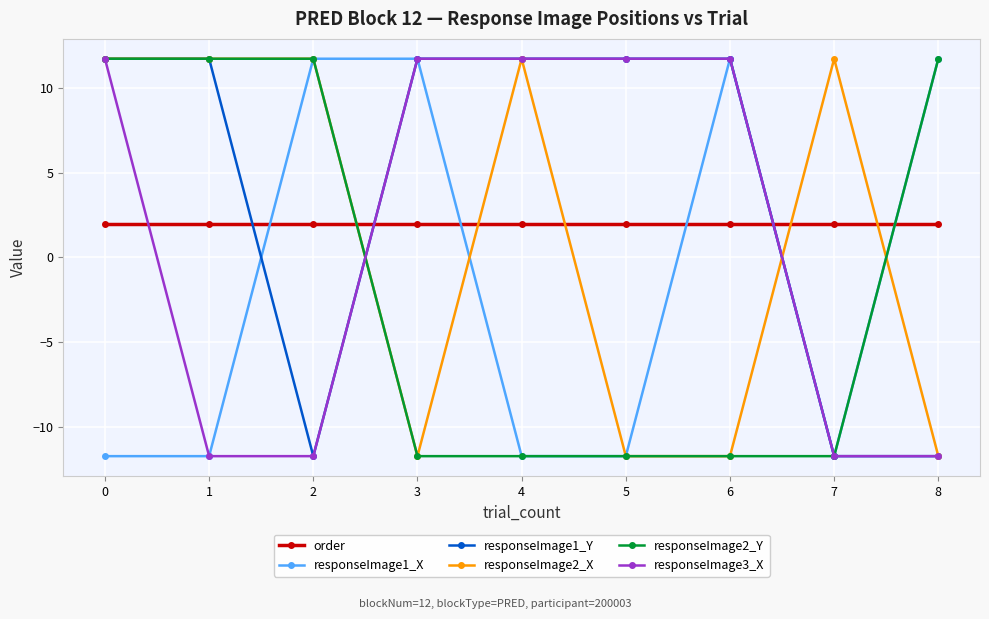

At how many categories does at least one series exceed 4?

9